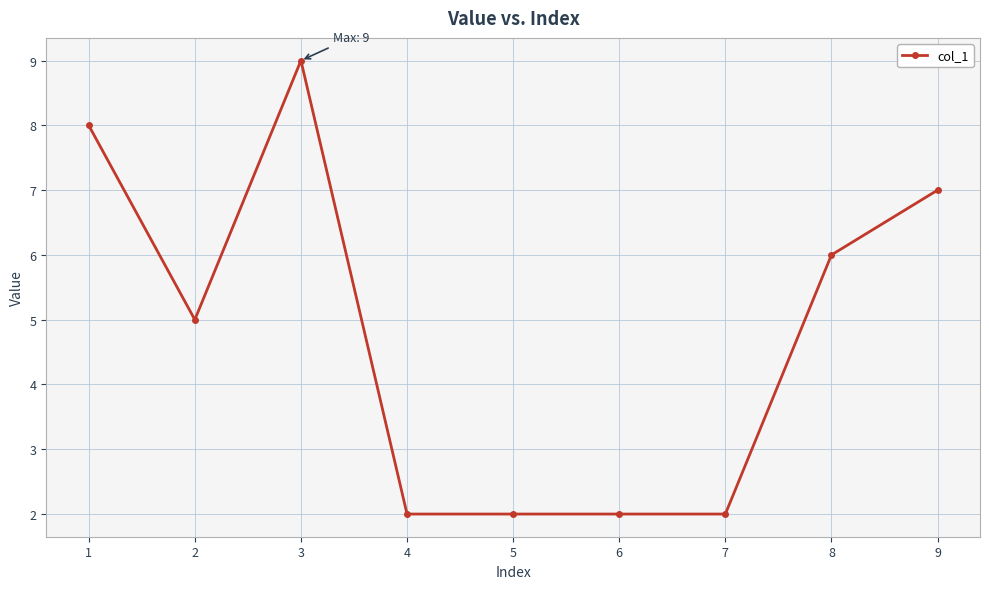

What is the difference between the maximum and minimum values?

7